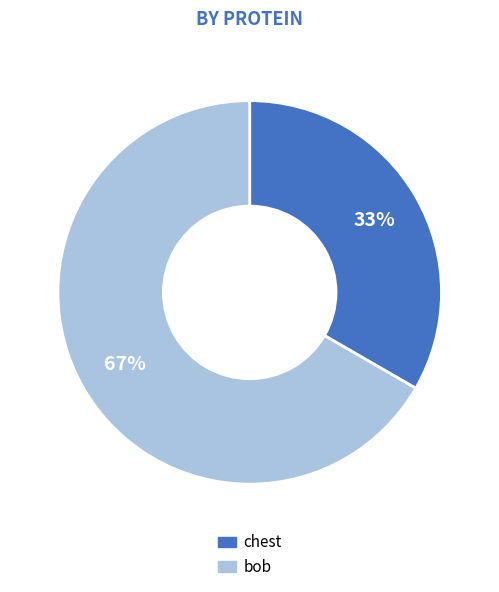

Is the sum of chest and bob greater than half?

Yes